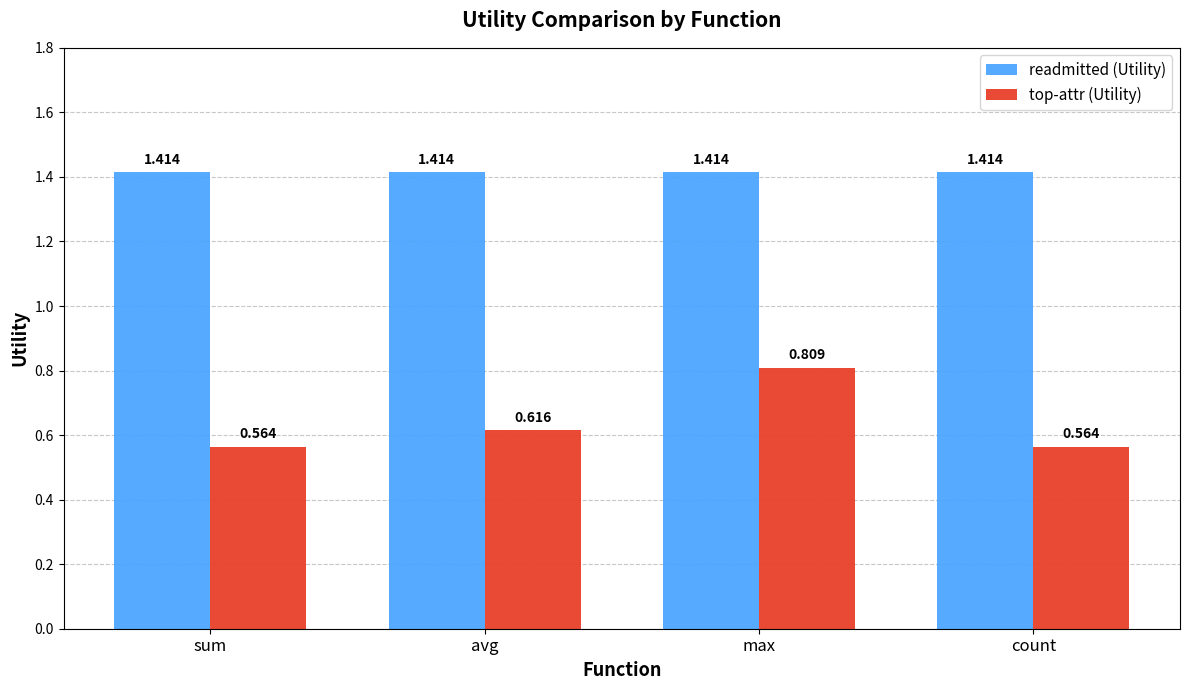

List the series in order of their overall mean, lowest first.

top-attr (Utility), readmitted (Utility)